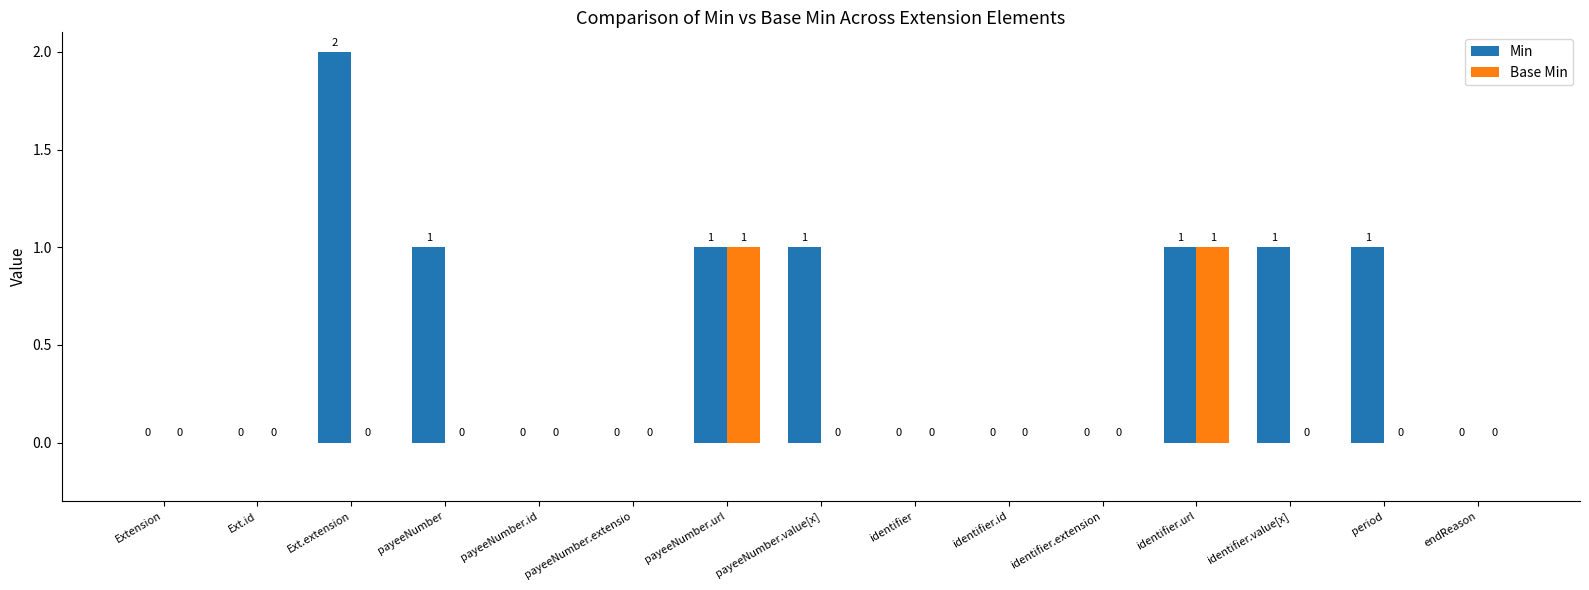

Are the bars horizontal?

No